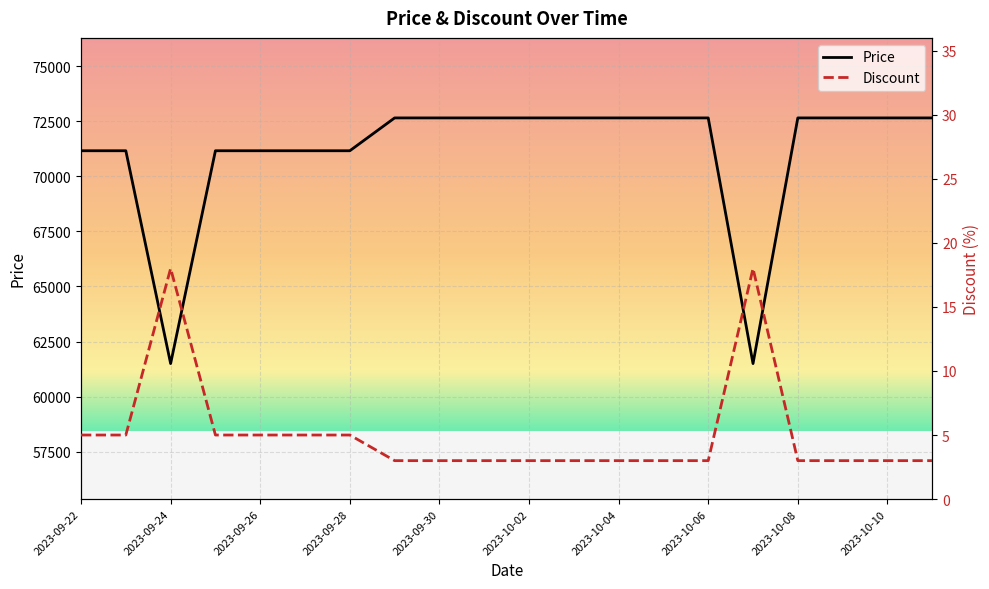

What is the difference between the maximum and minimum values in the Price series?

11150